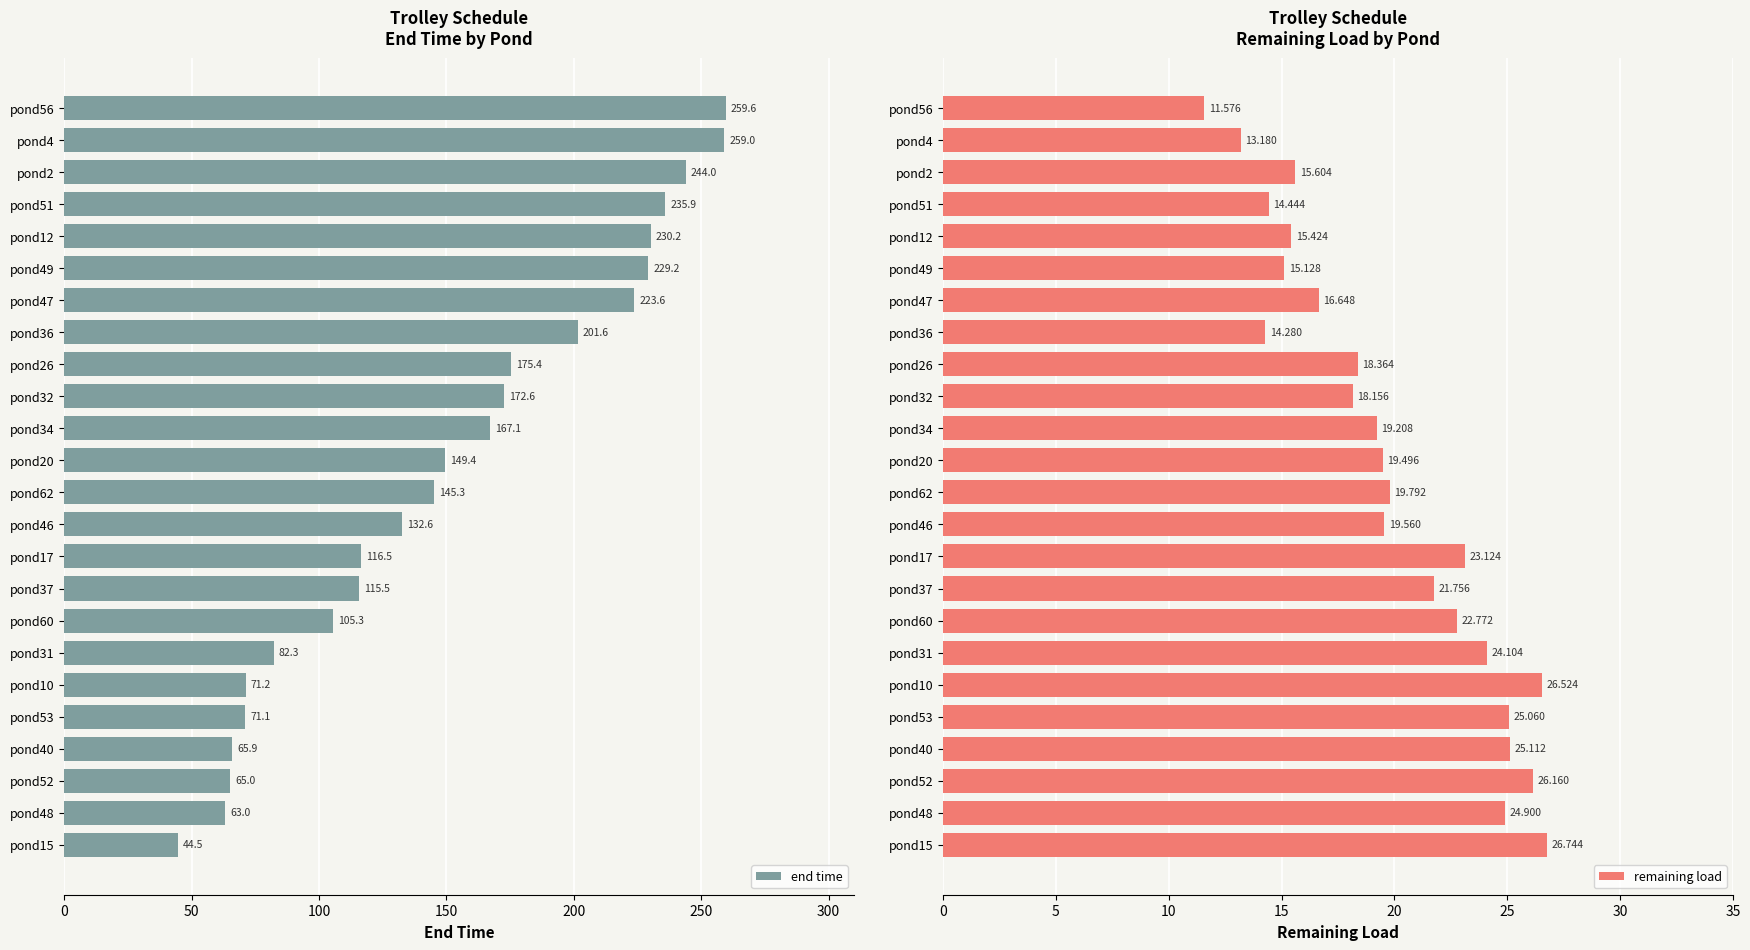

What is the minimum value for end time?

44.5